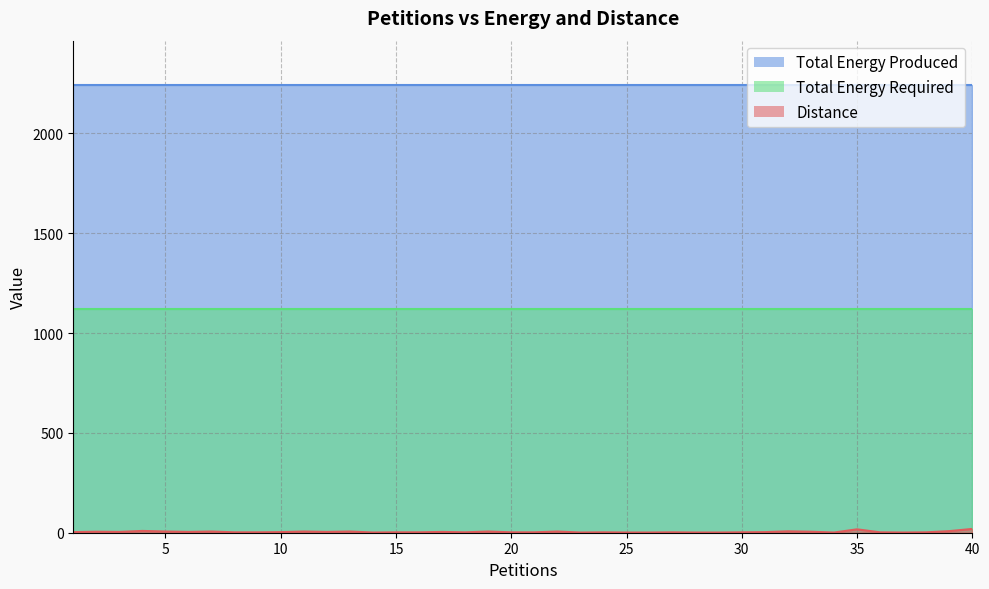

Reading right to left, list all the values displayed in this chart.

Distance: 19	8	2	1	2	17	1	5	7	3	2	1	1	2	1	1	2	1	6	2	2	6	2	4	2	2	1	6	4	6	3	2	2	6	4	6	9	4	5	3
Total Energy Produced: 2240	2240	2240	2240	2240	2240	2240	2240	2240	2240	2240	2240	2240	2240	2240	2240	2240	2240	2240	2240	2240	2240	2240	2240	2240	2240	2240	2240	2240	2240	2240	2240	2240	2240	2240	2240	2240	2240	2240	2240
Total Energy Required: 1121	1121	1121	1121	1121	1121	1121	1121	1121	1121	1121	1121	1121	1121	1121	1121	1121	1121	1121	1121	1121	1121	1121	1121	1121	1121	1121	1121	1121	1121	1121	1121	1121	1121	1121	1121	1121	1121	1121	1121